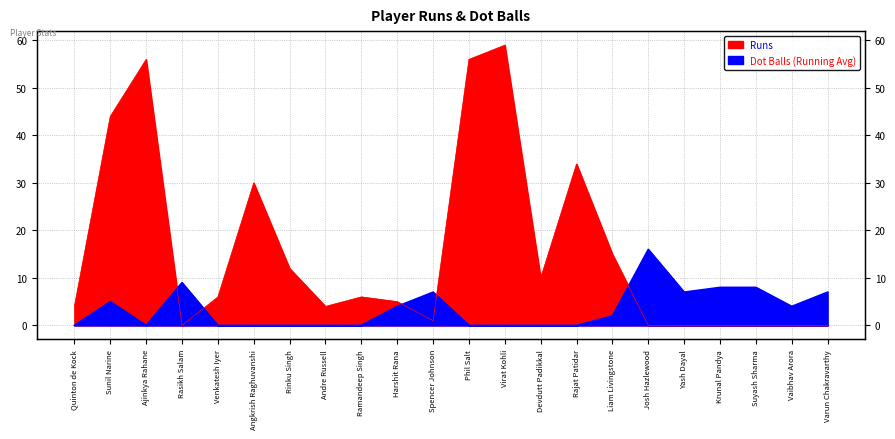

What position from the left is Vaibhav Arora?

21